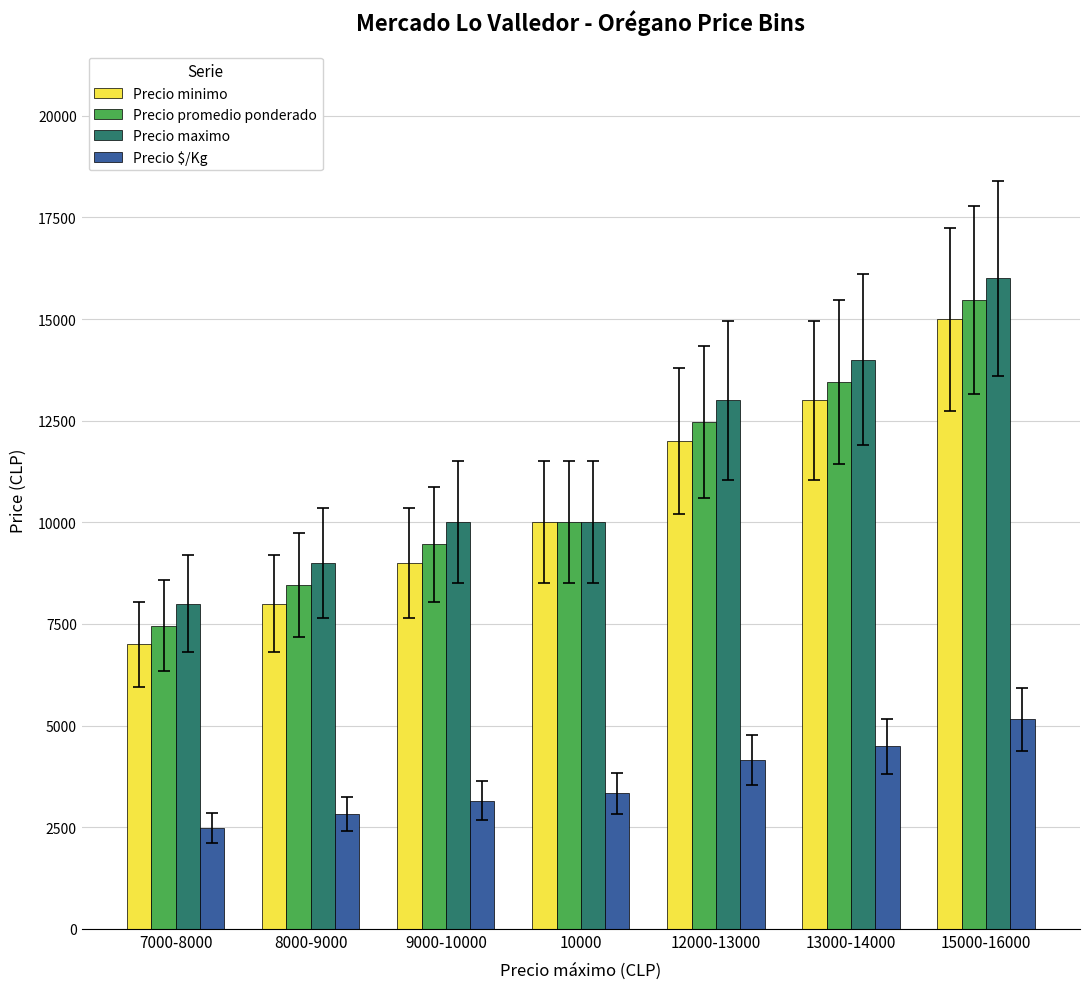

At which label does Precio $/Kg reach its peak?

15000-16000